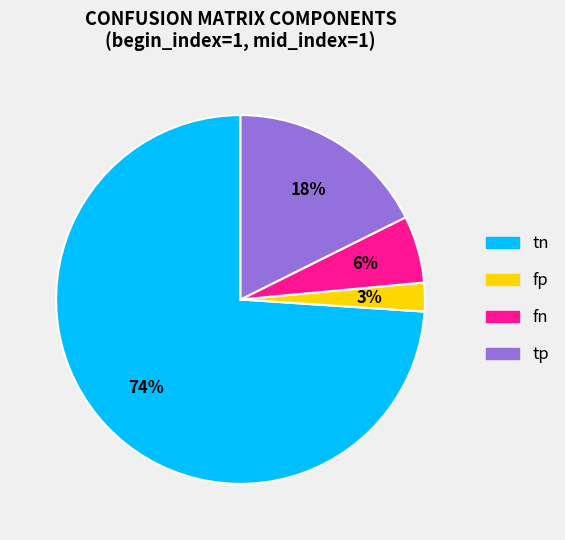

To the nearest percent, what is the combined percentage of tn and fp?

76%